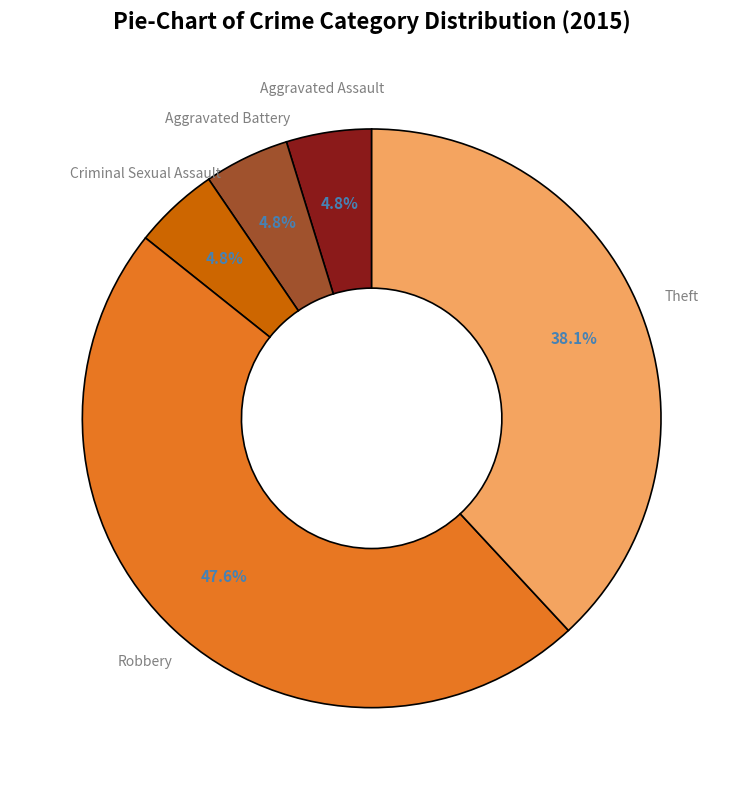

How much of the chart is everything except Robbery?

52.4%